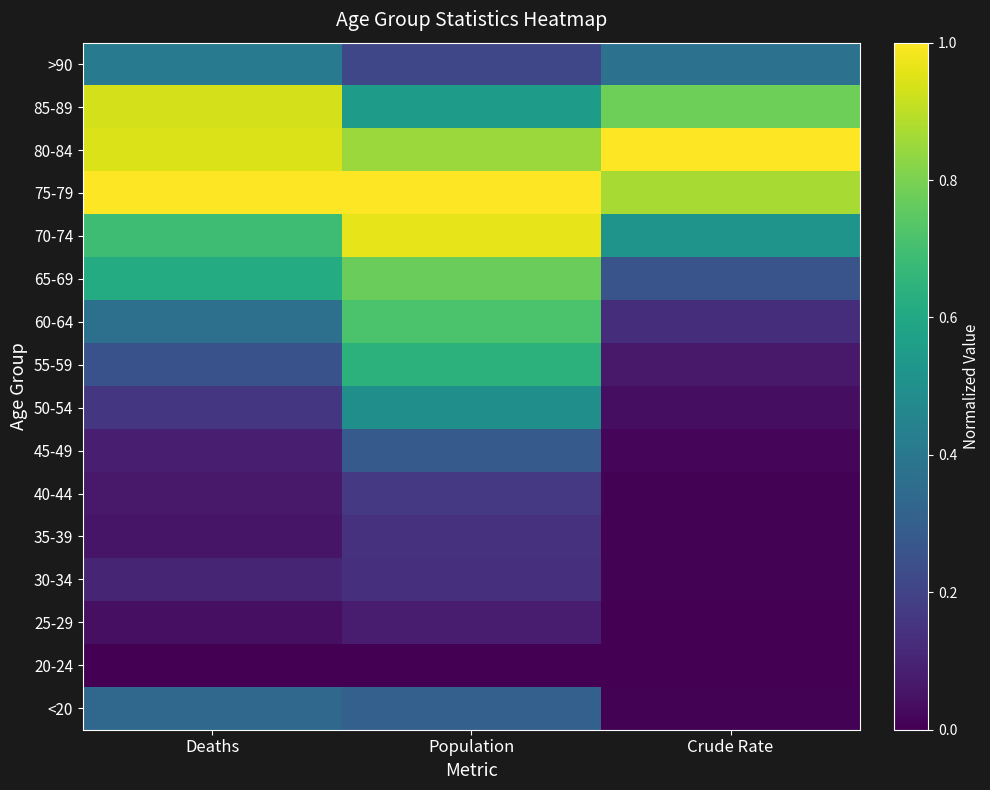

Reading left to right, transcribe all the data shown in this chart.

<20: Deaths=0.3	Population=0.3	Crude Rate=0.0
20-24: Deaths=0.0	Population=0.0	Crude Rate=0.0
25-29: Deaths=0.0	Population=0.1	Crude Rate=0.0
30-34: Deaths=0.1	Population=0.1	Crude Rate=0.0
35-39: Deaths=0.1	Population=0.1	Crude Rate=0.0
40-44: Deaths=0.1	Population=0.2	Crude Rate=0.0
45-49: Deaths=0.1	Population=0.3	Crude Rate=0.0
50-54: Deaths=0.2	Population=0.5	Crude Rate=0.0
55-59: Deaths=0.3	Population=0.6	Crude Rate=0.1
60-64: Deaths=0.4	Population=0.7	Crude Rate=0.1
65-69: Deaths=0.6	Population=0.8	Crude Rate=0.3
70-74: Deaths=0.7	Population=1.0	Crude Rate=0.5
75-79: Deaths=1.0	Population=1.0	Crude Rate=0.9
80-84: Deaths=0.9	Population=0.9	Crude Rate=1.0
85-89: Deaths=0.9	Population=0.6	Crude Rate=0.8
>90: Deaths=0.4	Population=0.2	Crude Rate=0.4